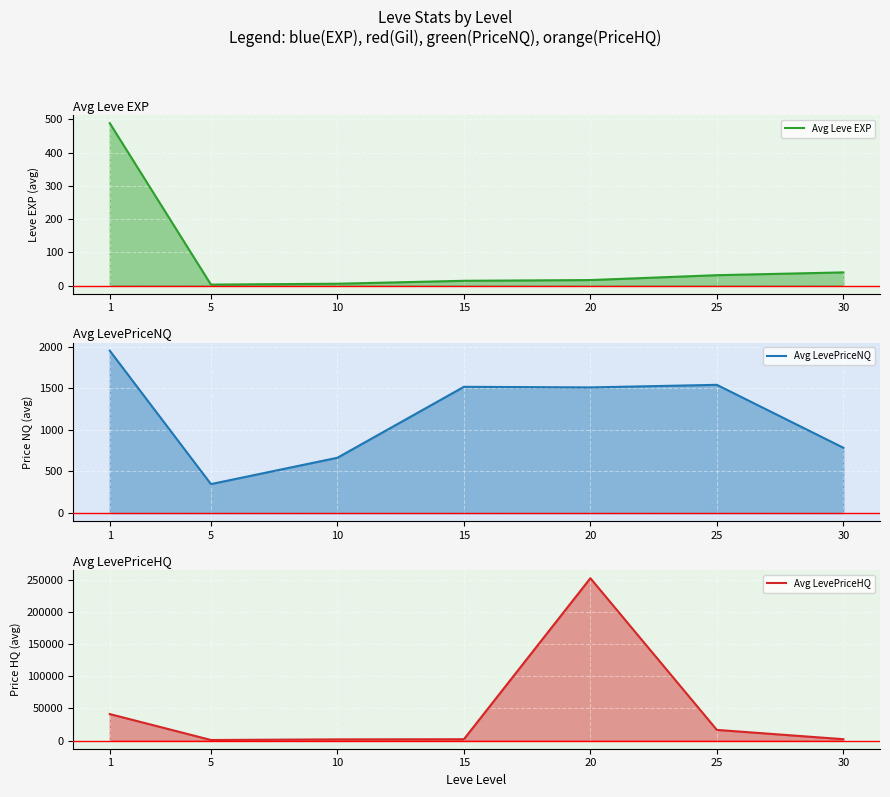

Which label corresponds to the smallest value in the chart?

5